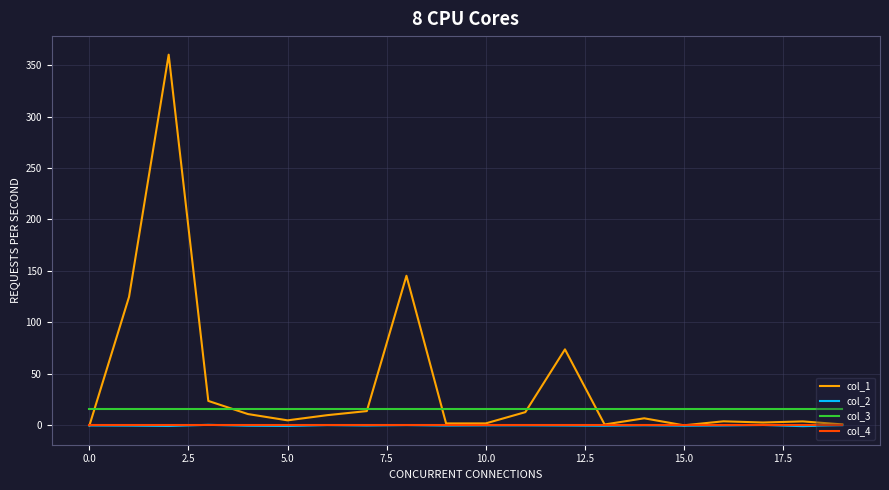

Which series has the largest total across all categories?

col_1